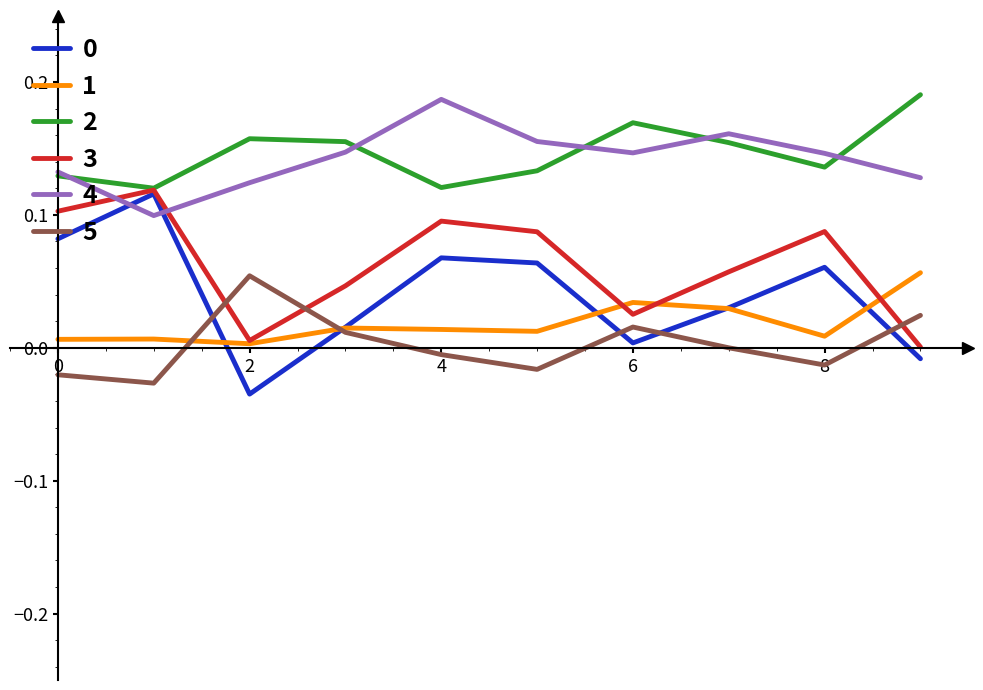

At how many categories does at least one series exceed 0?

10